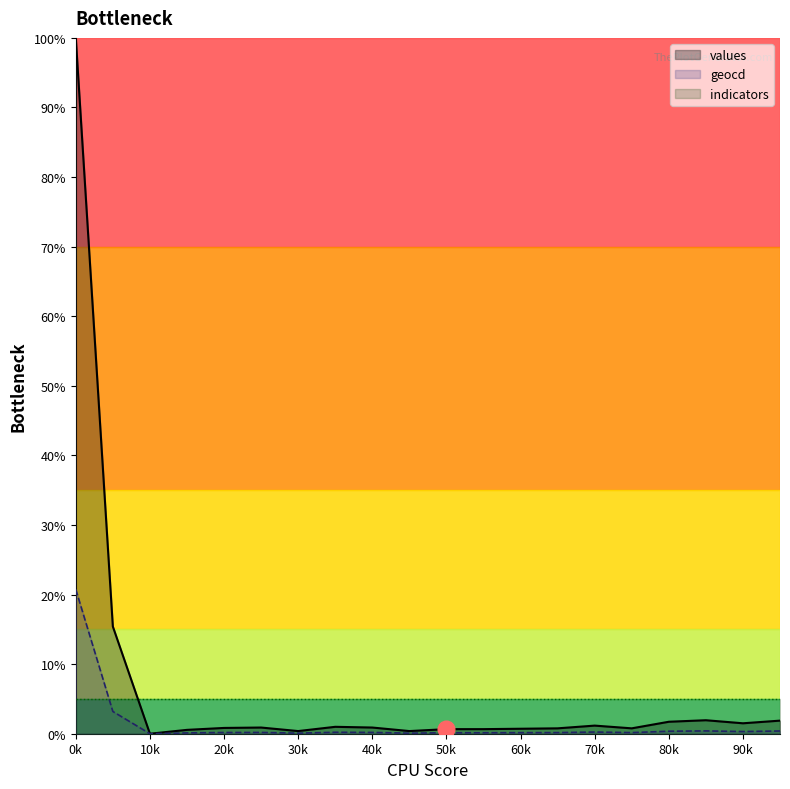

What is the total value across all series at 13?

0.9